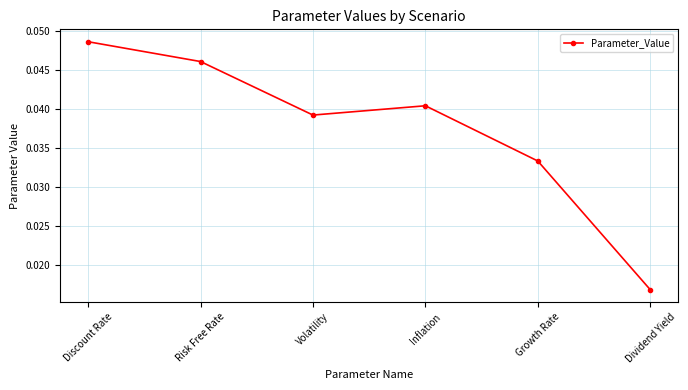

At which category does the data reach its first local peak?

Inflation